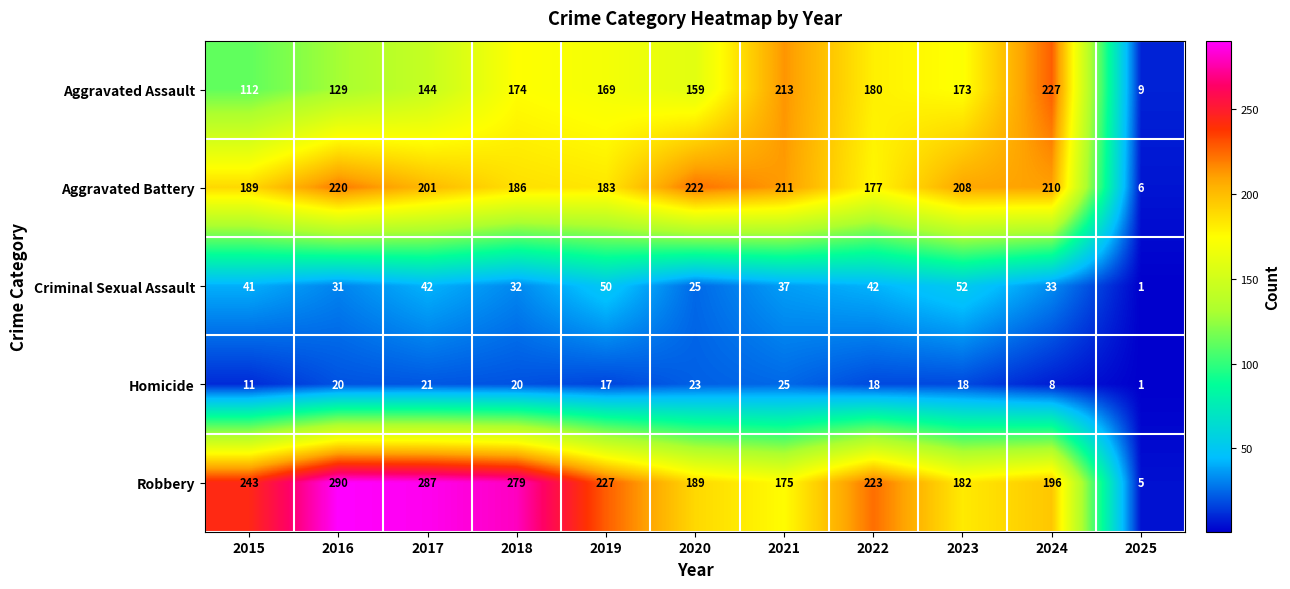

Which label corresponds to the largest value in the chart?

2016